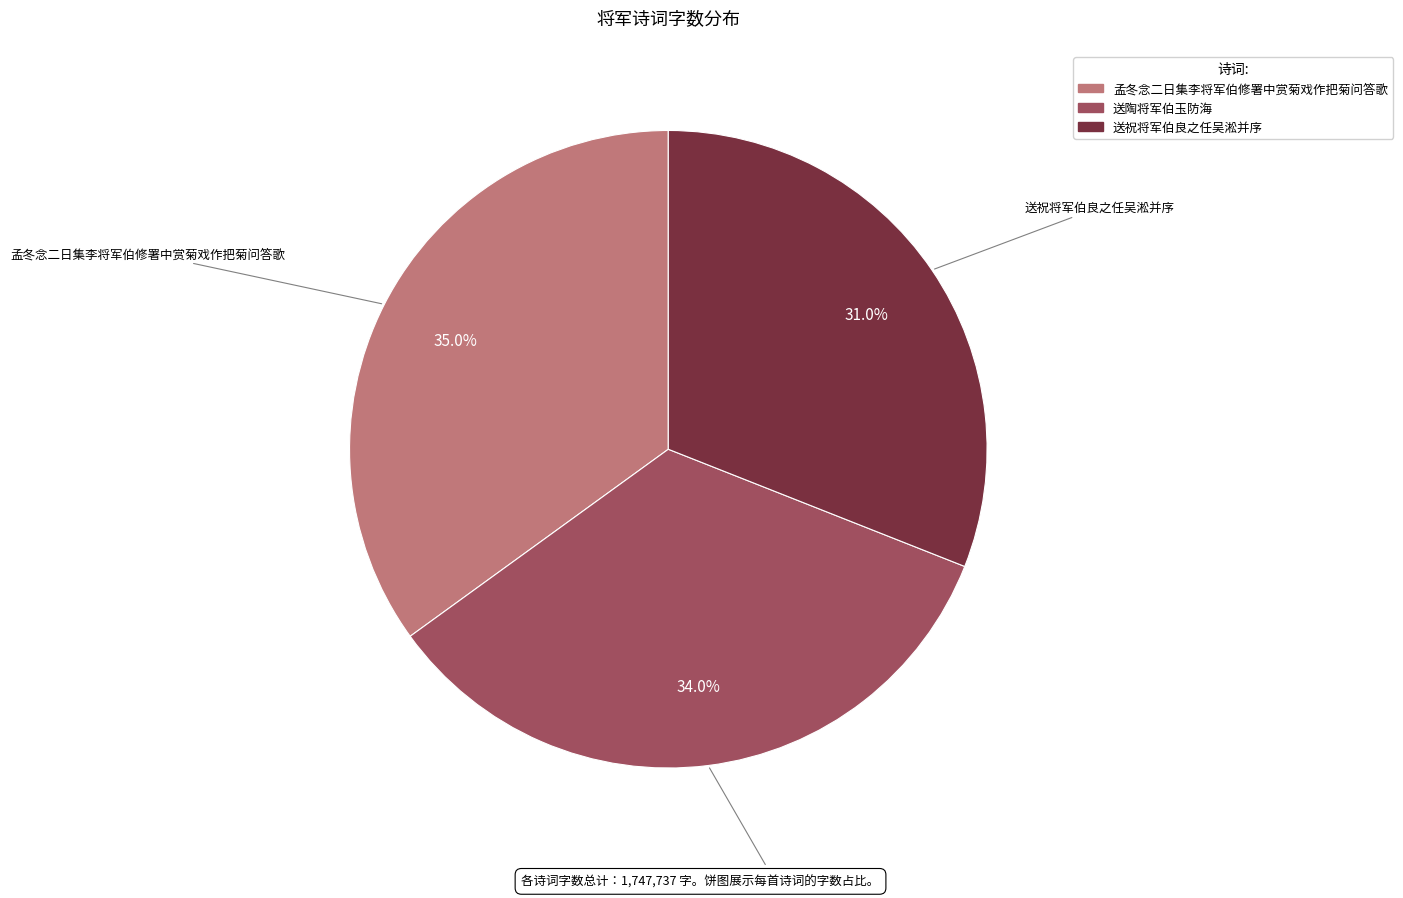

How many segments does this pie chart have?

3